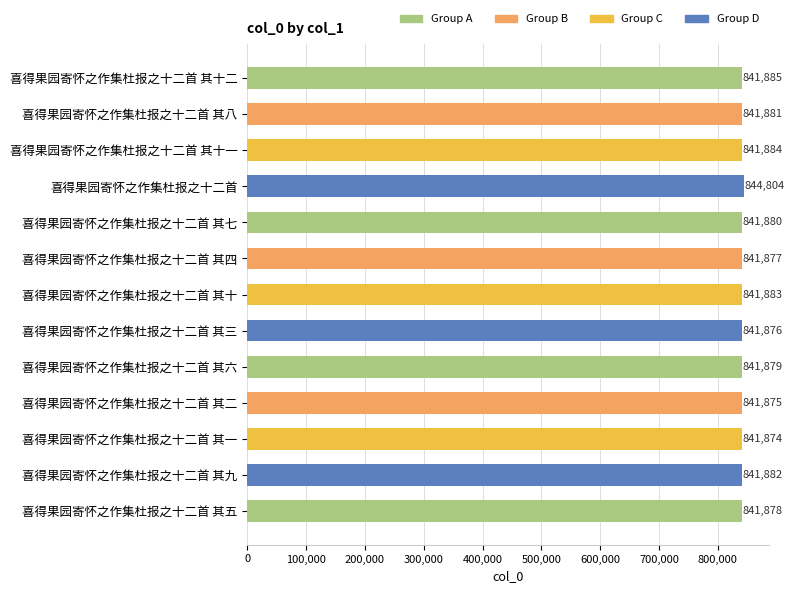

How many data points are less than 841880?

6